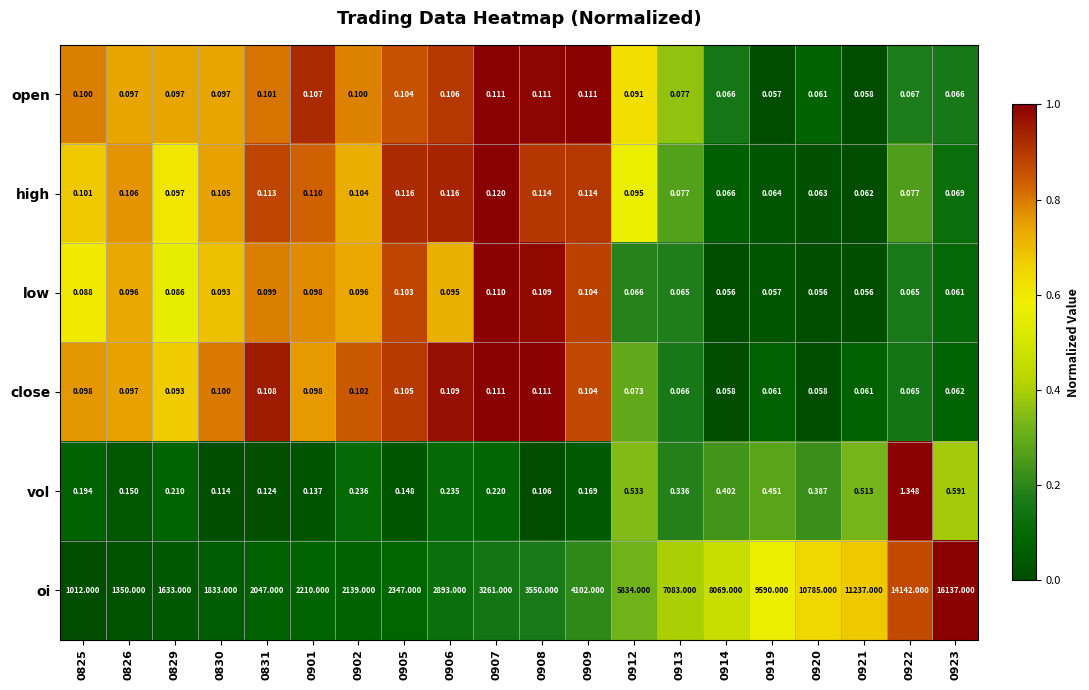

Rank the series at 0905 from highest to lowest value.

oi, vol, high, close, open, low